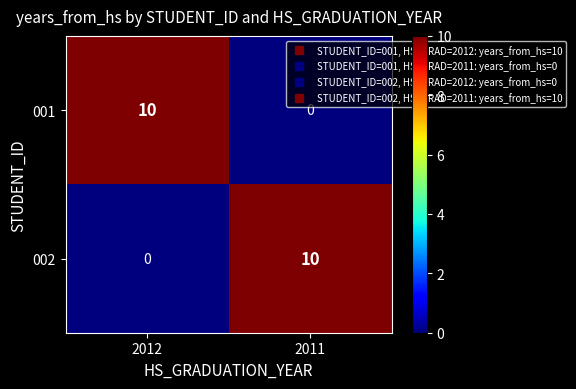

Reading left to right, extract all data points from this chart.

001: 10	0
002: 0	10